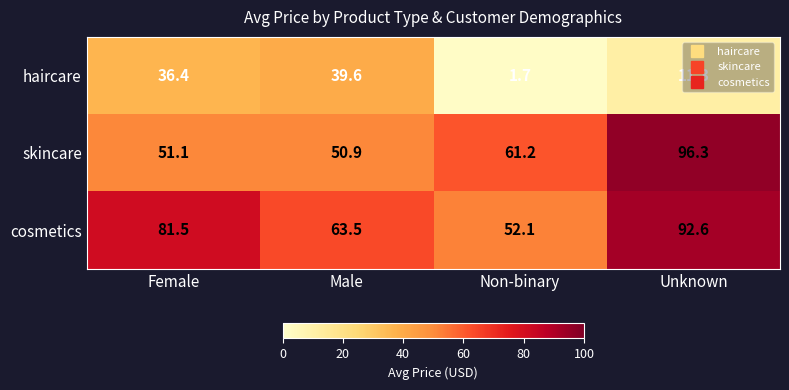

What is the difference between the maximum and minimum values in the haircare series?

37.9